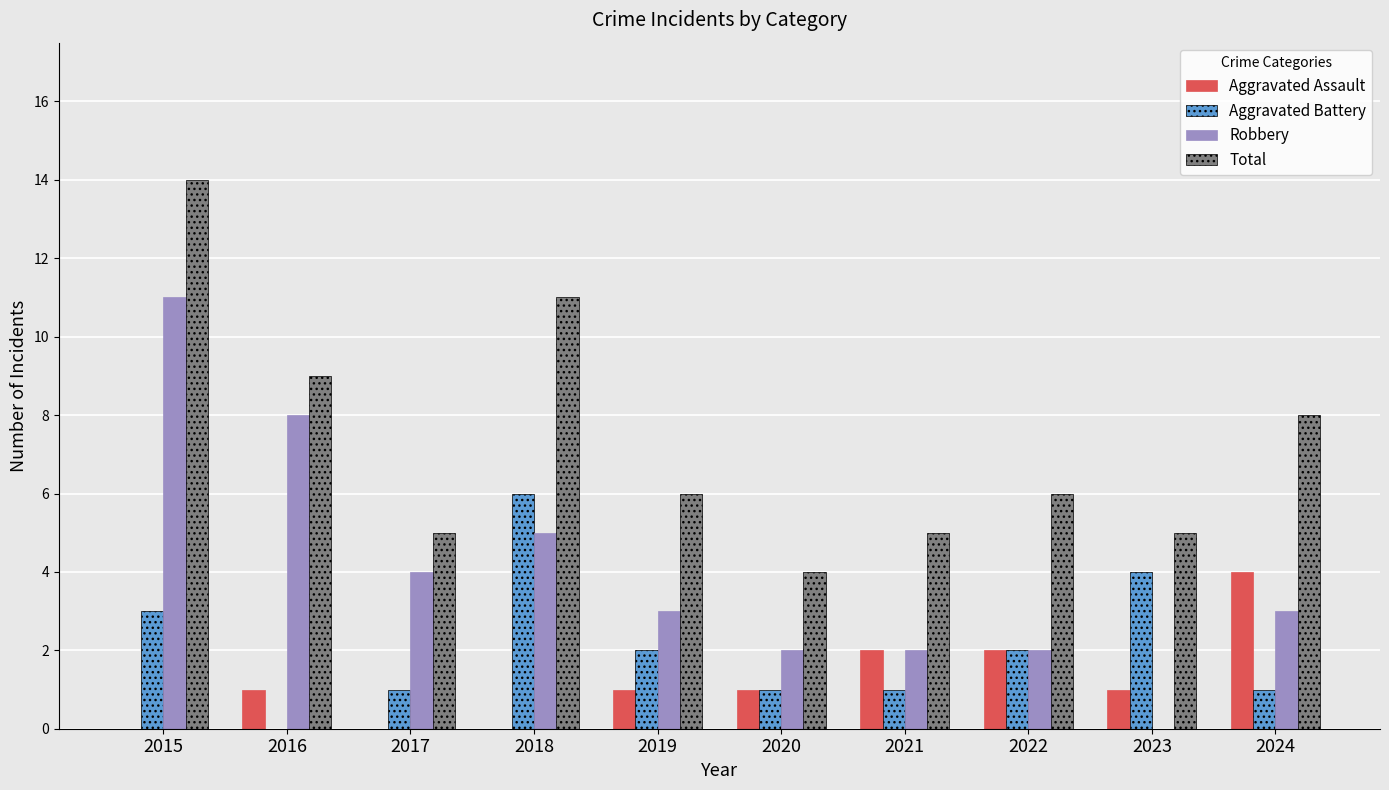

What are all the series names shown in the legend?

Aggravated Assault, Aggravated Battery, Robbery, Total